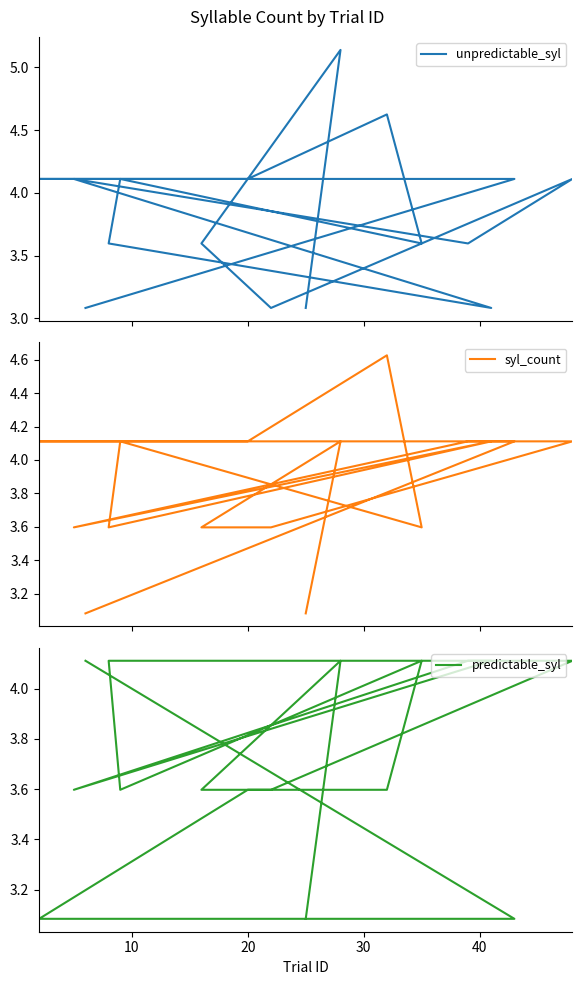

Where does the syl_count series first go above 4?

10